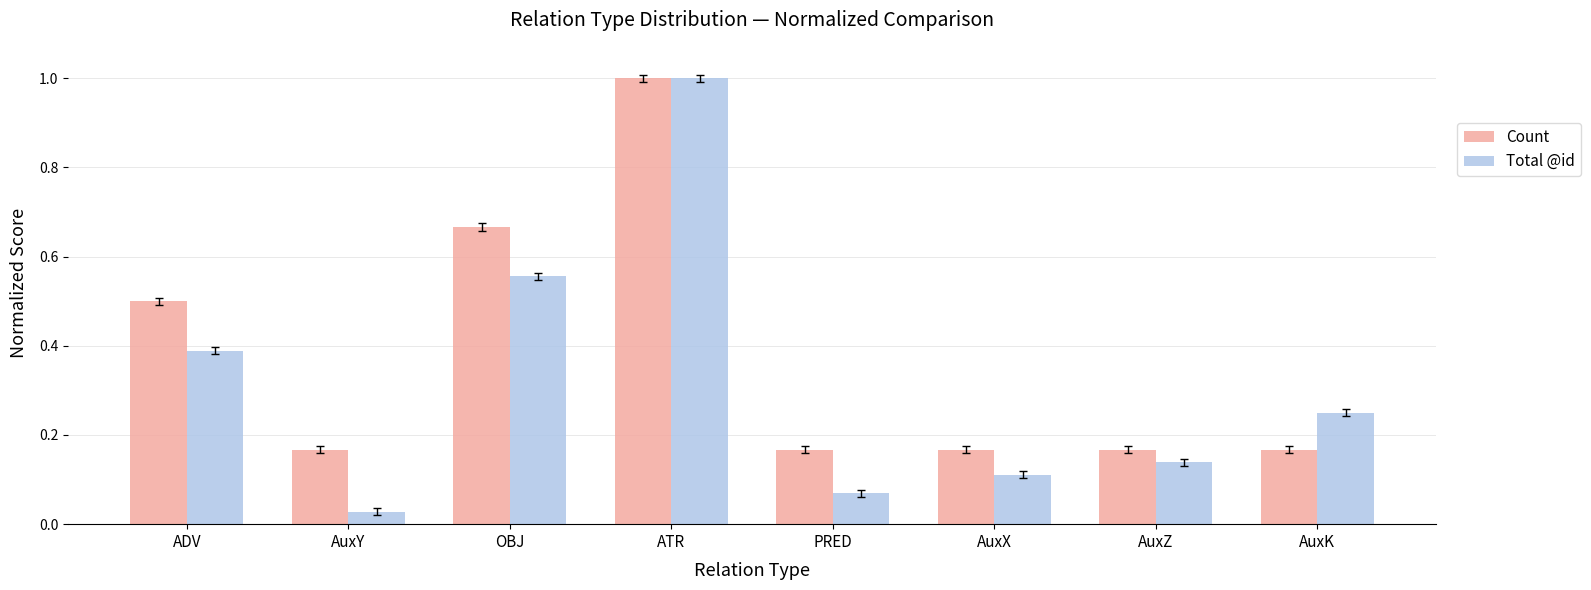

Is the value of Count at AuxZ greater than the value of Total @id at PRED?

Yes